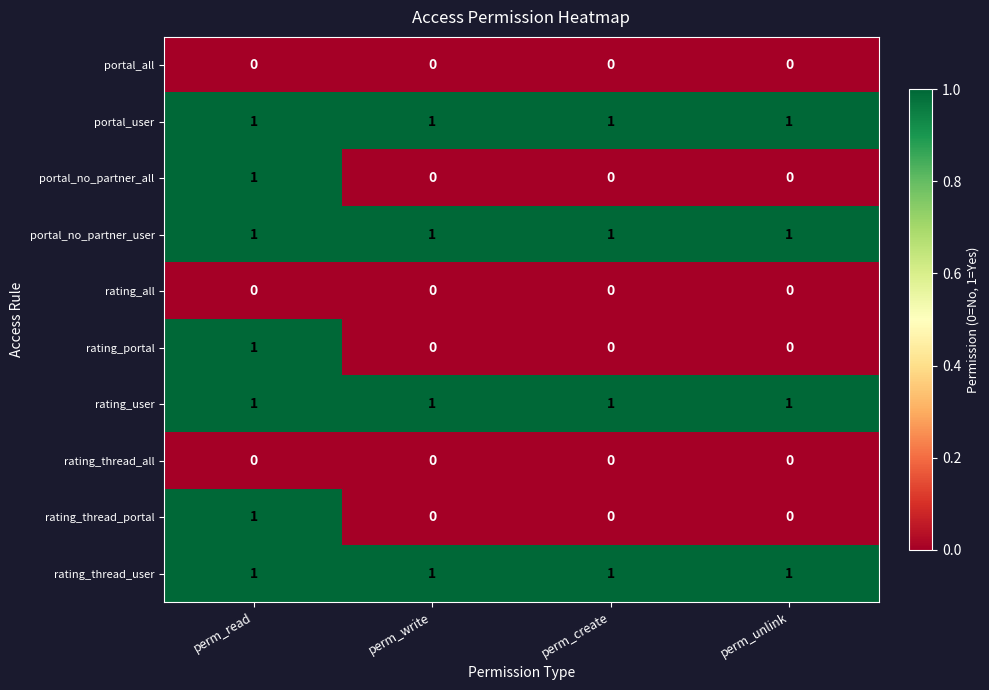

Count the number of data series in this chart.

10